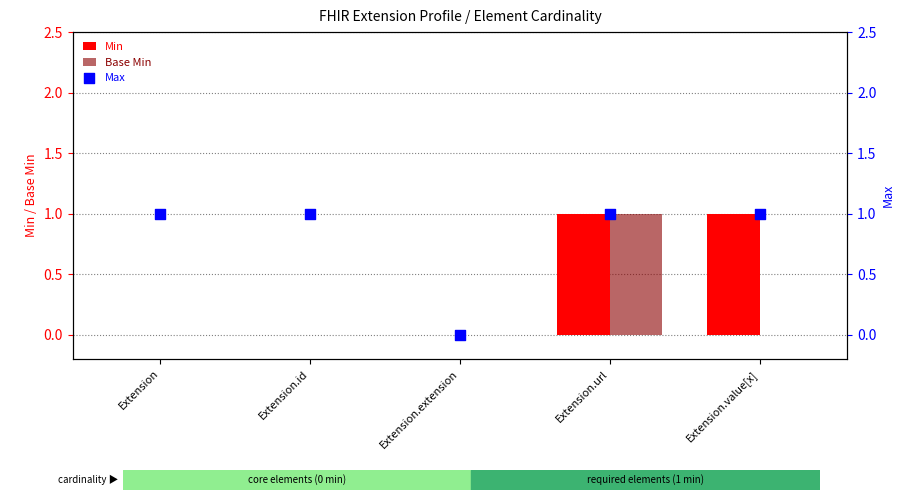

At how many categories does at least one series exceed 0?

4